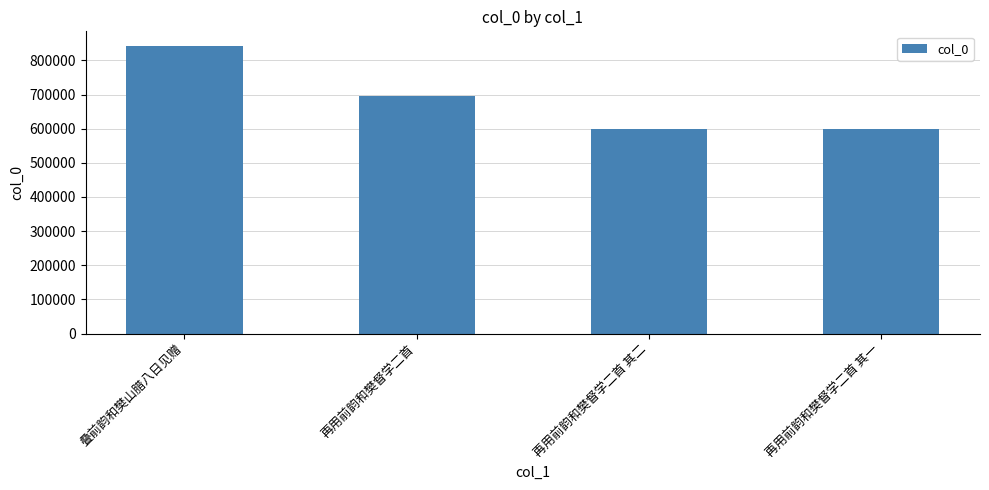

True or false: the data shows 597950 at 再用前韵和樊督学二首 其一.

True